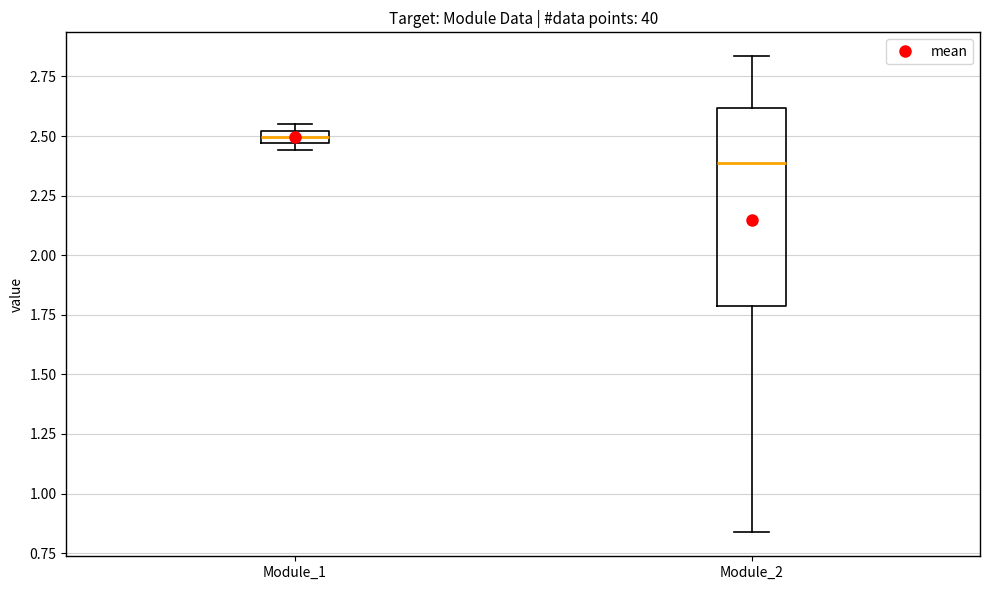

Which box's median line is the lowest?

Module_2